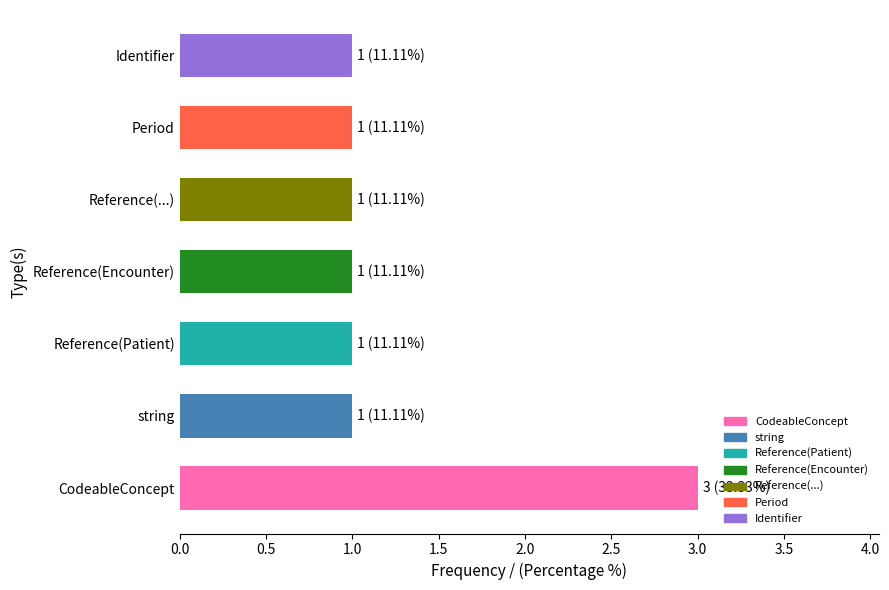

Reading top to bottom, list all the values displayed in this chart.

Identifier=1	Period=1	Reference(...)=1	Reference(Encounter)=1	Reference(Patient)=1	string=1	CodeableConcept=3